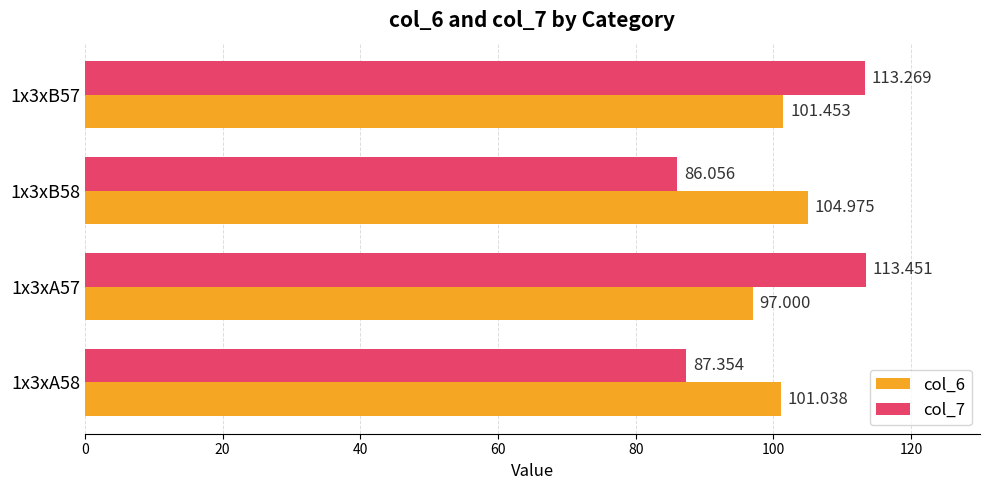

What is the maximum value for col_7?

113.5